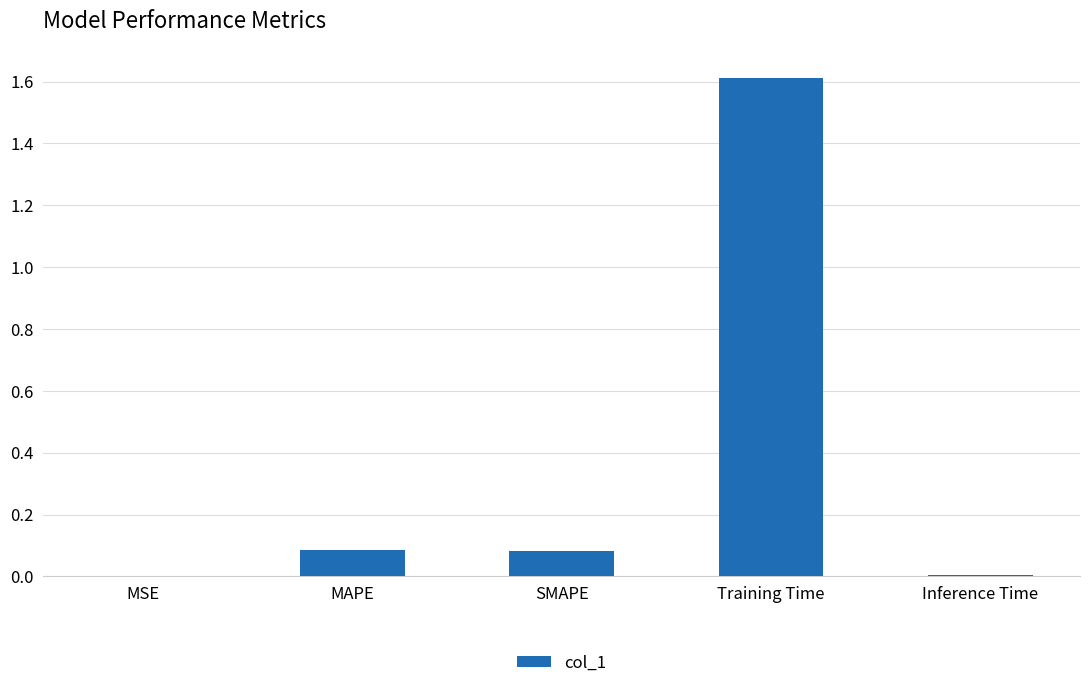

The value at Training Time is 1.6. True or false?

True